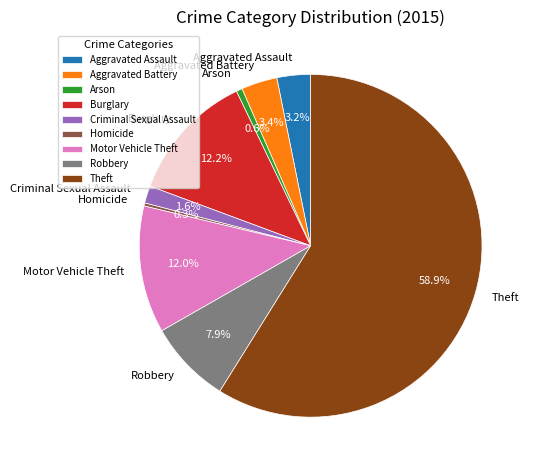

Approximately how many times larger is the value at Robbery compared to Arson?

13.9